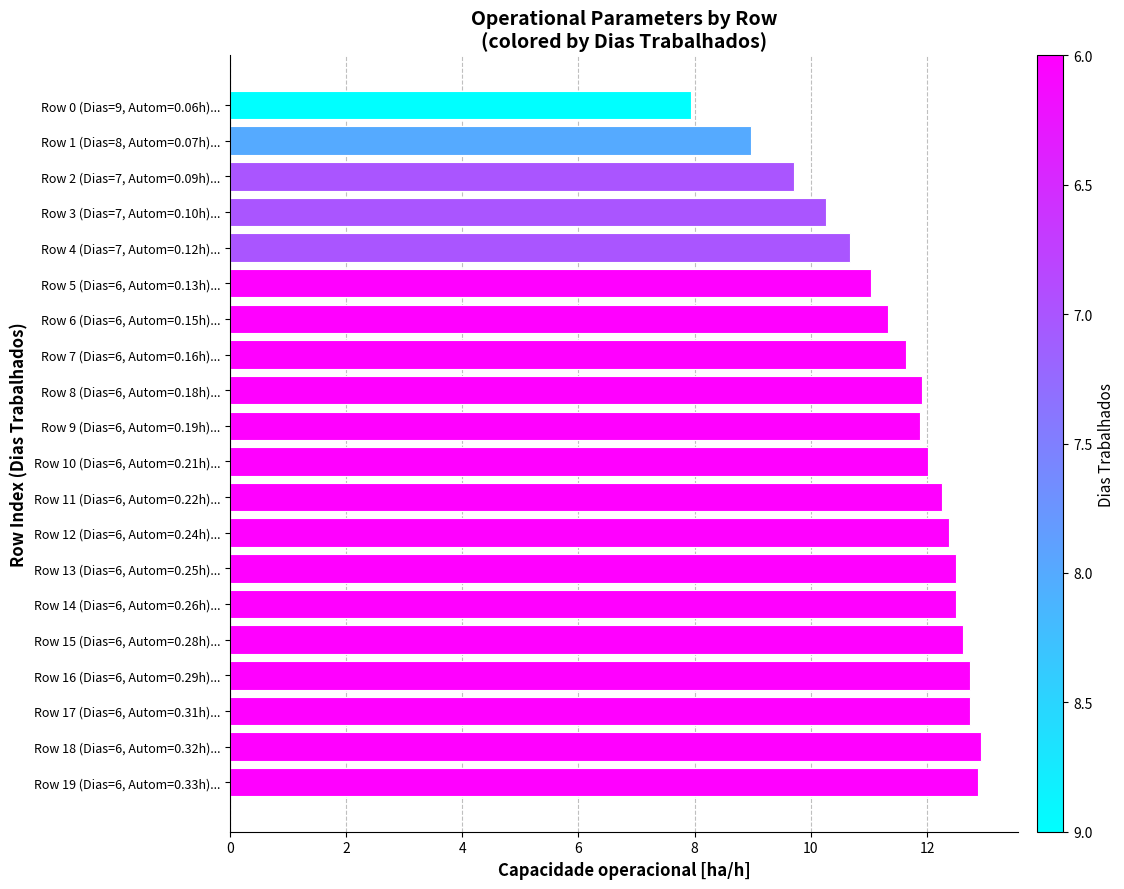

List the labels in order of value, smallest first.

Row 0 (Dias=9, Autom=0.06h)..., Row 1 (Dias=8, Autom=0.07h)..., Row 2 (Dias=7, Autom=0.09h)..., Row 3 (Dias=7, Autom=0.10h)..., Row 4 (Dias=7, Autom=0.12h)..., Row 5 (Dias=6, Autom=0.13h)..., Row 6 (Dias=6, Autom=0.15h)..., Row 7 (Dias=6, Autom=0.16h)..., Row 9 (Dias=6, Autom=0.19h)..., Row 8 (Dias=6, Autom=0.18h)..., Row 10 (Dias=6, Autom=0.21h)..., Row 11 (Dias=6, Autom=0.22h)..., Row 12 (Dias=6, Autom=0.24h)..., Row 14 (Dias=6, Autom=0.26h)..., Row 13 (Dias=6, Autom=0.25h)..., Row 15 (Dias=6, Autom=0.28h)..., Row 16 (Dias=6, Autom=0.29h)..., Row 17 (Dias=6, Autom=0.31h)..., Row 19 (Dias=6, Autom=0.33h)..., Row 18 (Dias=6, Autom=0.32h)...